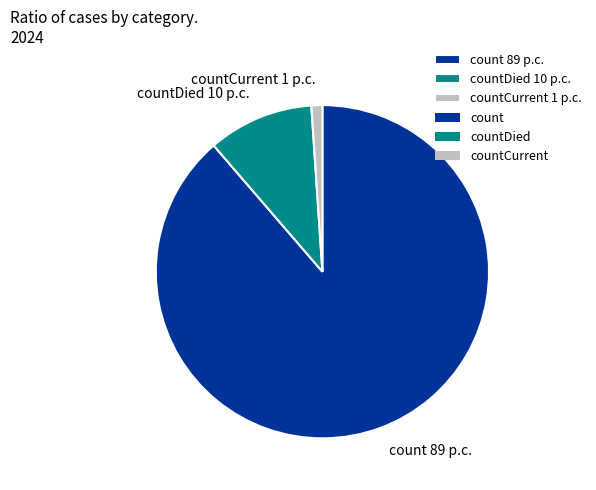

Which has a higher value, count 89 p.c. or countCurrent 1 p.c.?

count 89 p.c.